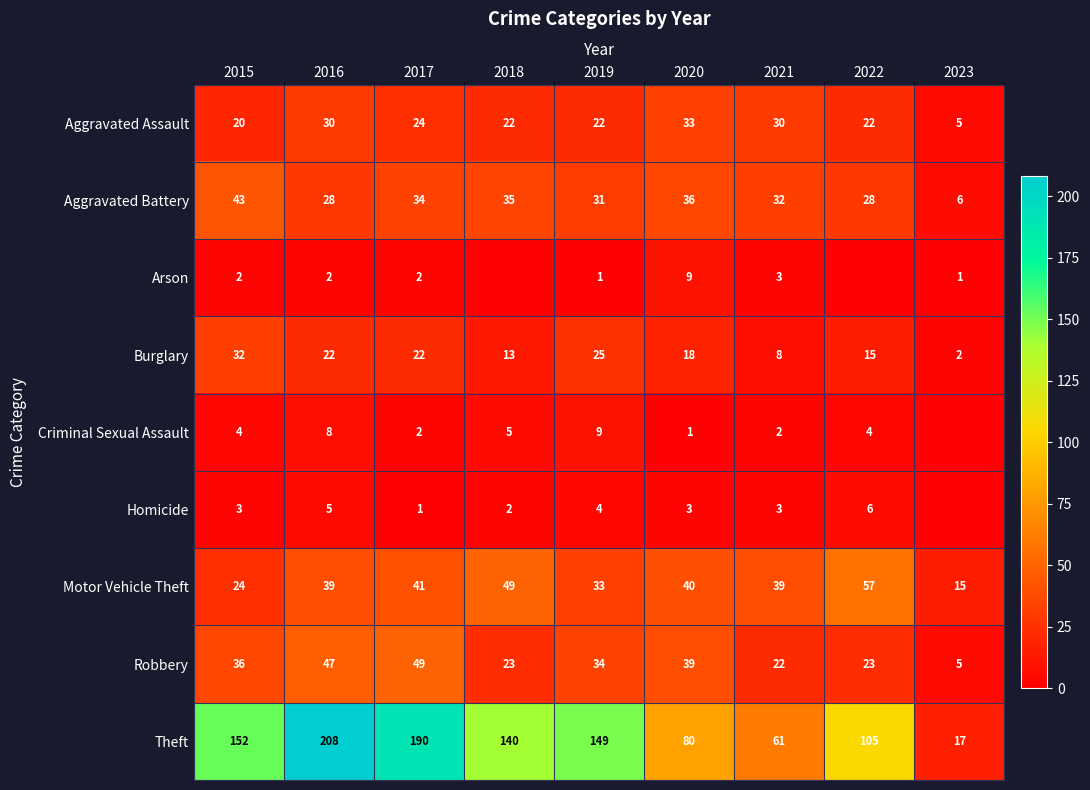

Which label corresponds to the smallest value in the chart?

2018